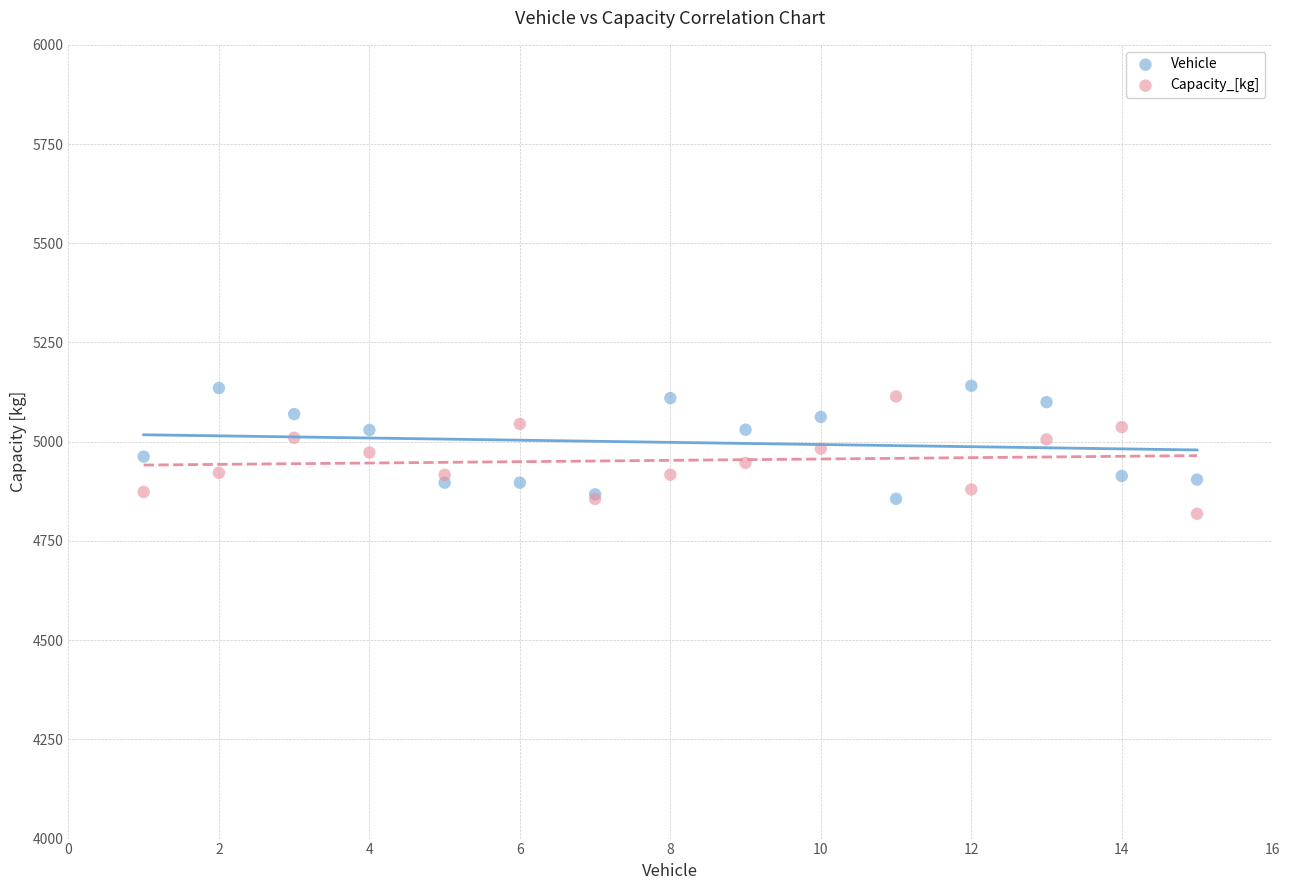

Which series reaches the minimum Y coordinate?

Capacity_[kg]